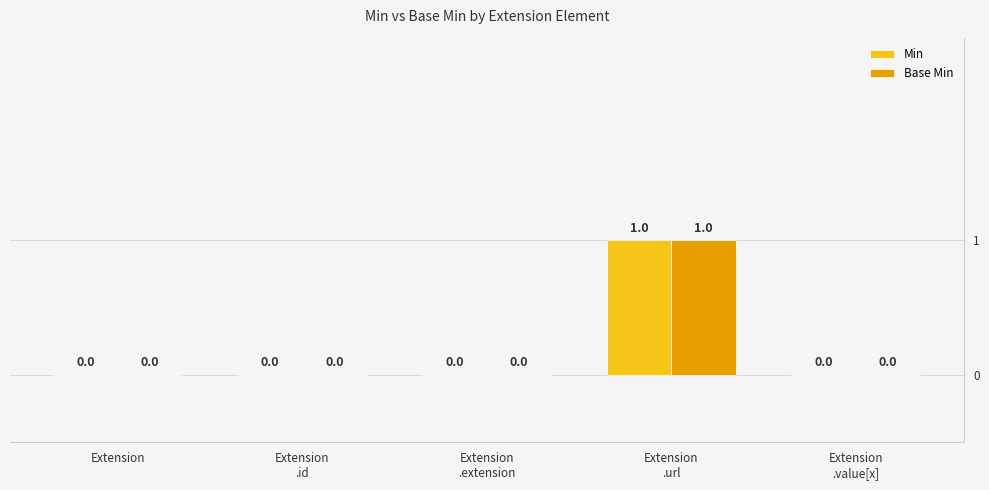

Reading right to left, transcribe all the data shown in this chart.

Min: 0	1	0	0	0
Base Min: 0	1	0	0	0